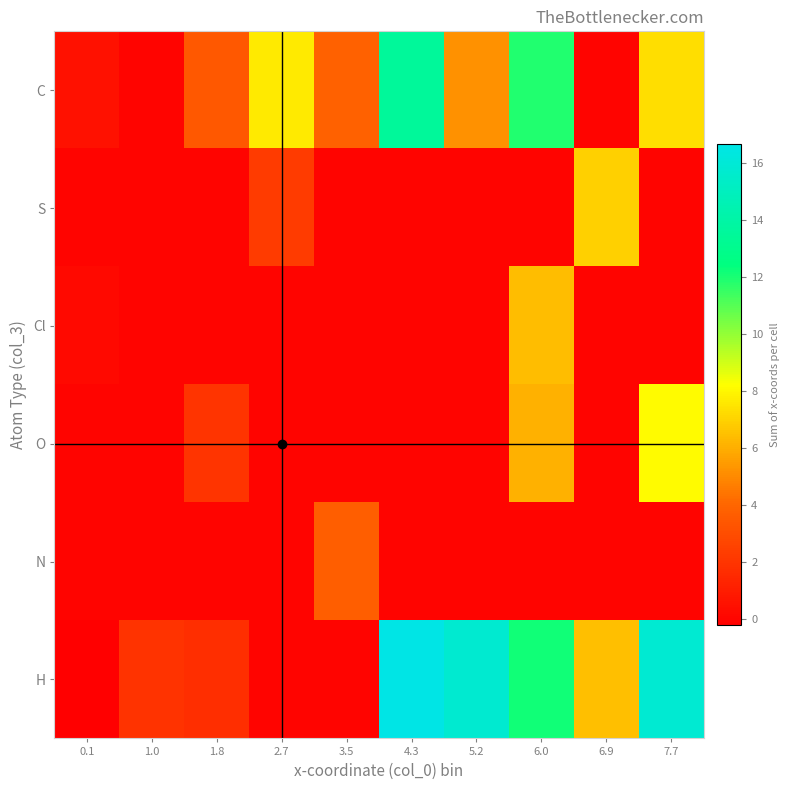

Reading right to left, what are all the values shown in this chart?

C: 7.7=7.3	6.9=0.0	6.0=11.8	5.2=5.2	4.3=13.5	3.5=3.8	2.7=7.7	1.8=3.4	1.0=0.0	0.1=0.5
S: 7.7=0.0	6.9=6.9	6.0=0.0	5.2=0.0	4.3=0.0	3.5=0.0	2.7=2.3	1.8=0.0	1.0=0.0	0.1=0.0
Cl: 7.7=0.0	6.9=0.0	6.0=6.4	5.2=0.0	4.3=0.0	3.5=0.0	2.7=0.0	1.8=0.0	1.0=0.0	0.1=0.2
O: 7.7=8.1	6.9=0.0	6.0=6.1	5.2=0.0	4.3=0.0	3.5=0.0	2.7=0.0	1.8=2.0	1.0=0.0	0.1=0.0
N: 7.7=0.0	6.9=0.0	6.0=0.0	5.2=0.0	4.3=0.0	3.5=3.7	2.7=0.0	1.8=0.0	1.0=0.0	0.1=0.0
H: 7.7=15.8	6.9=6.4	6.0=12.1	5.2=15.8	4.3=16.6	3.5=0.0	2.7=0.0	1.8=1.7	1.0=1.9	0.1=-0.2